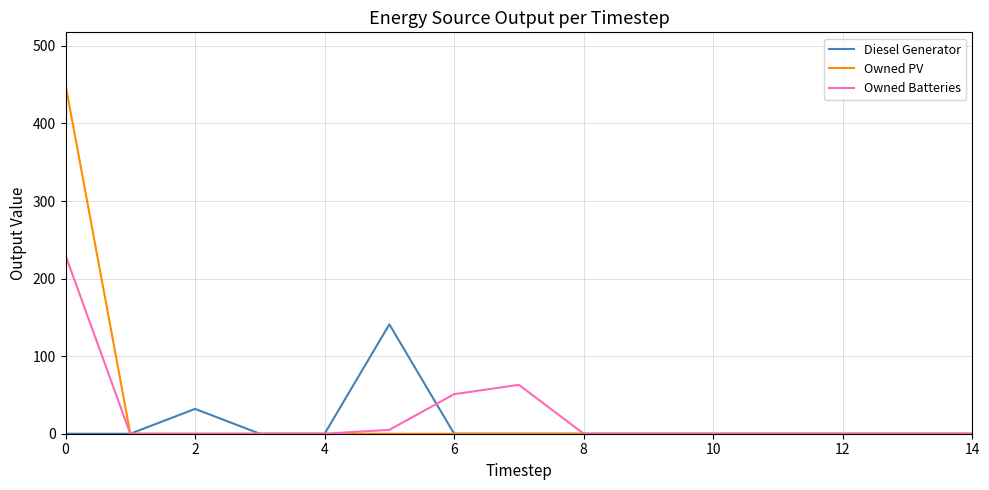

List the series in order of their peak value, lowest first.

Diesel Generator, Owned Batteries, Owned PV